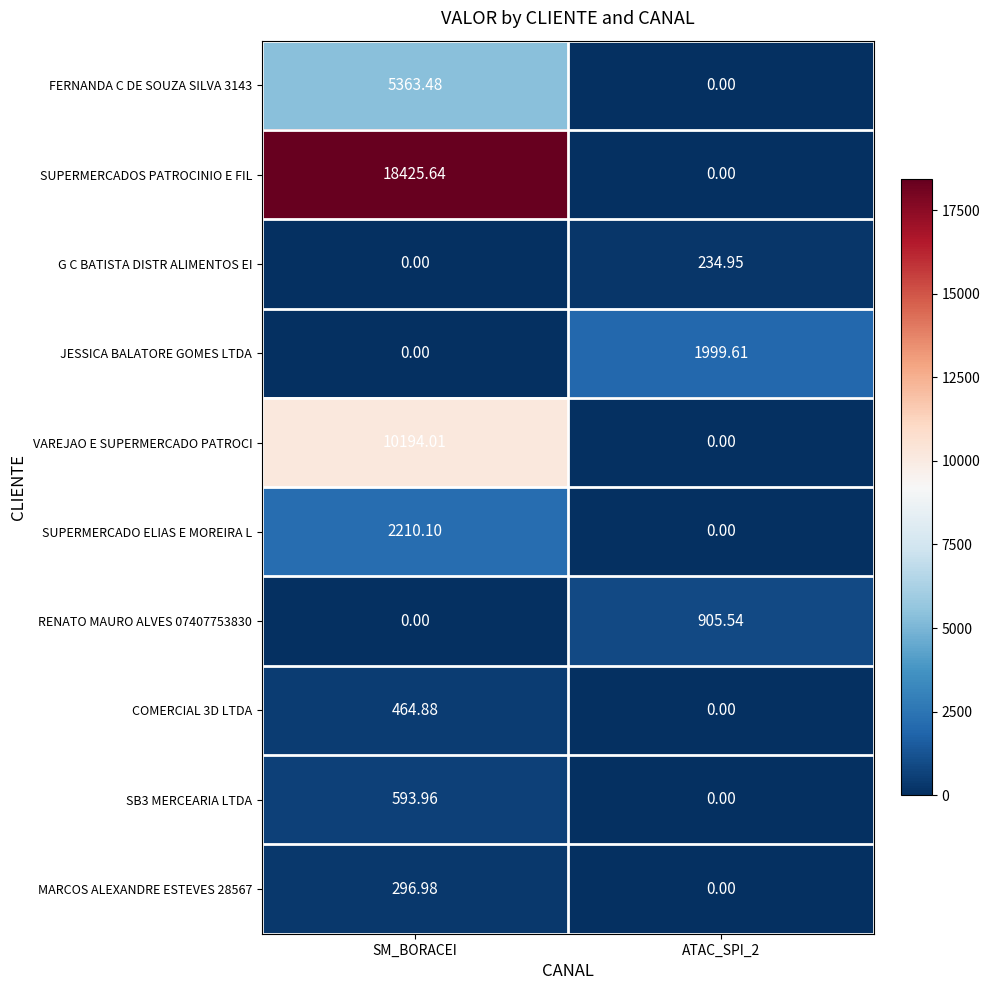

At which label does JESSICA BALATORE GOMES LTDA reach its minimum?

SM_BORACEI